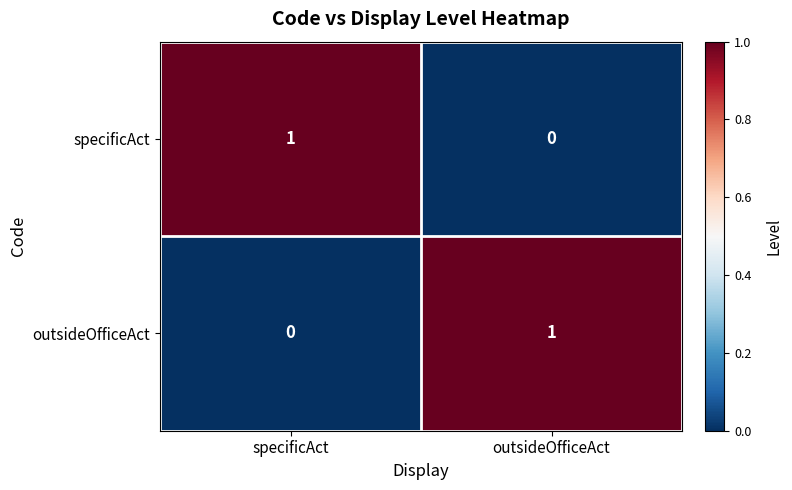

Count the number of categories in the chart.

2